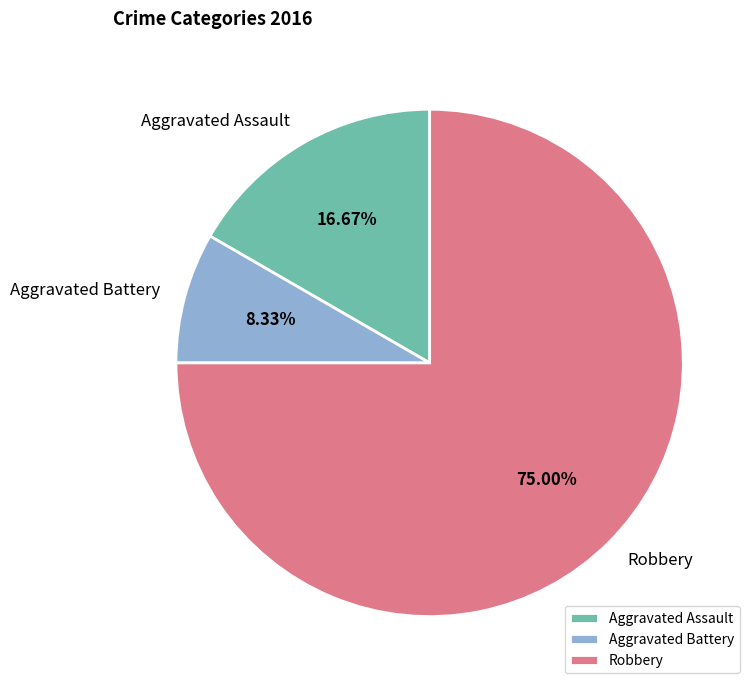

What is the smallest slice in the pie chart?

Aggravated Battery